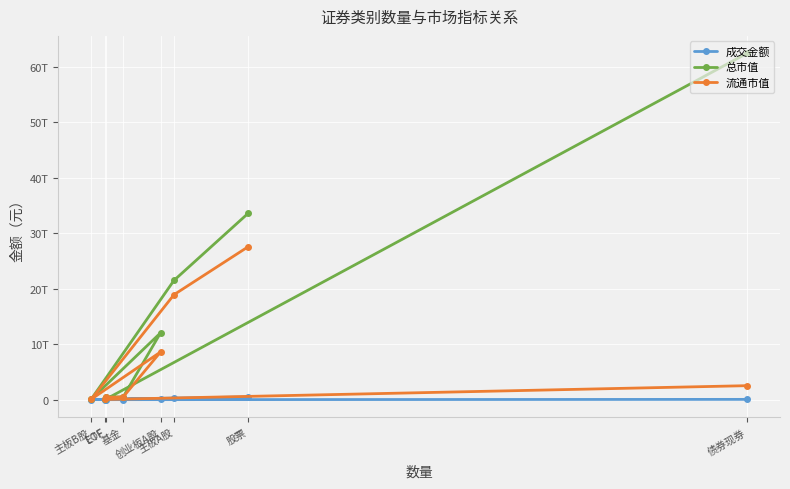

What is the smallest value displayed?

54375611.6